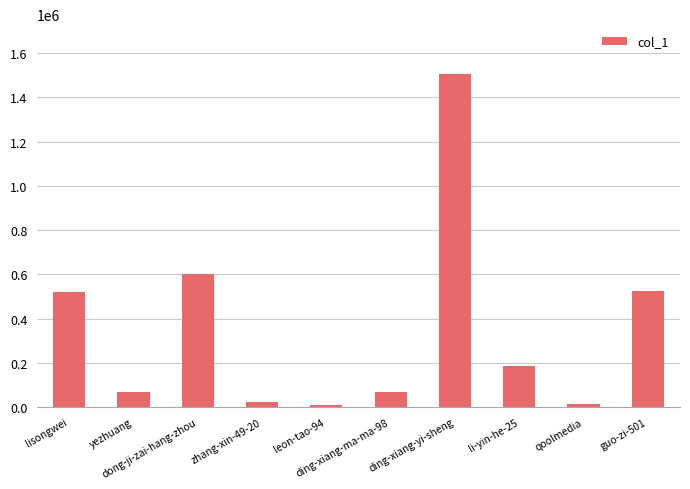

What is the difference between the maximum and minimum values?

1496406